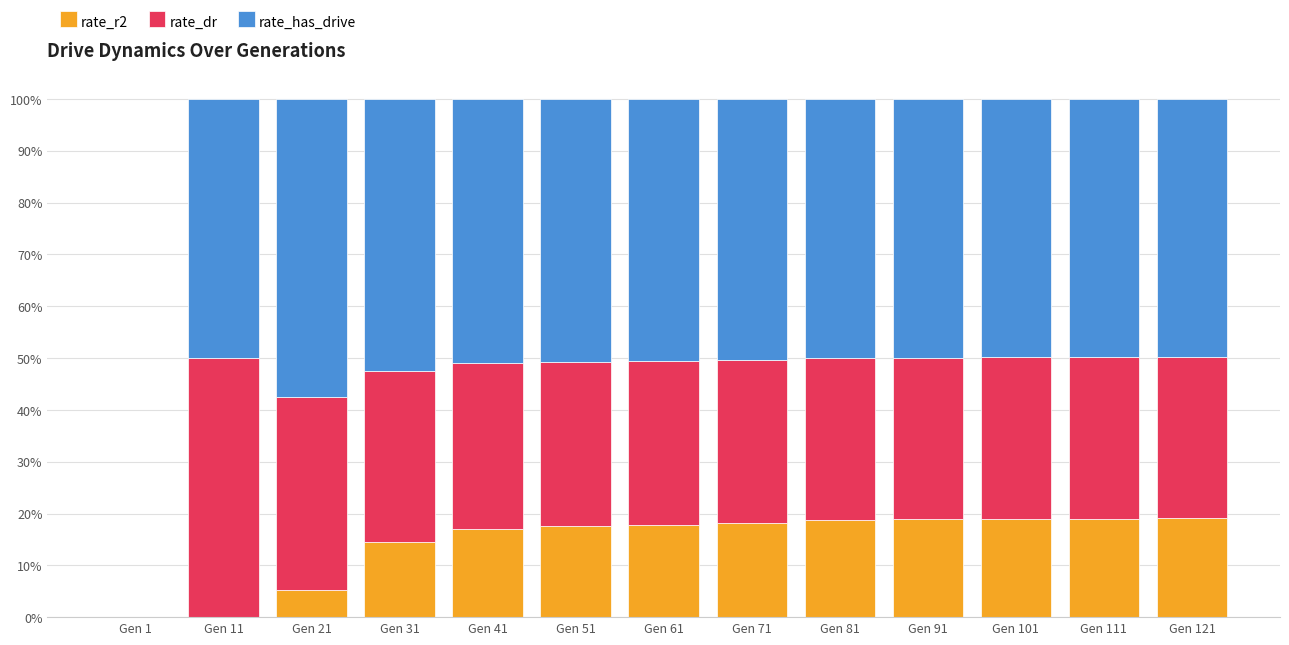

At how many categories does at least one series exceed 0?

12